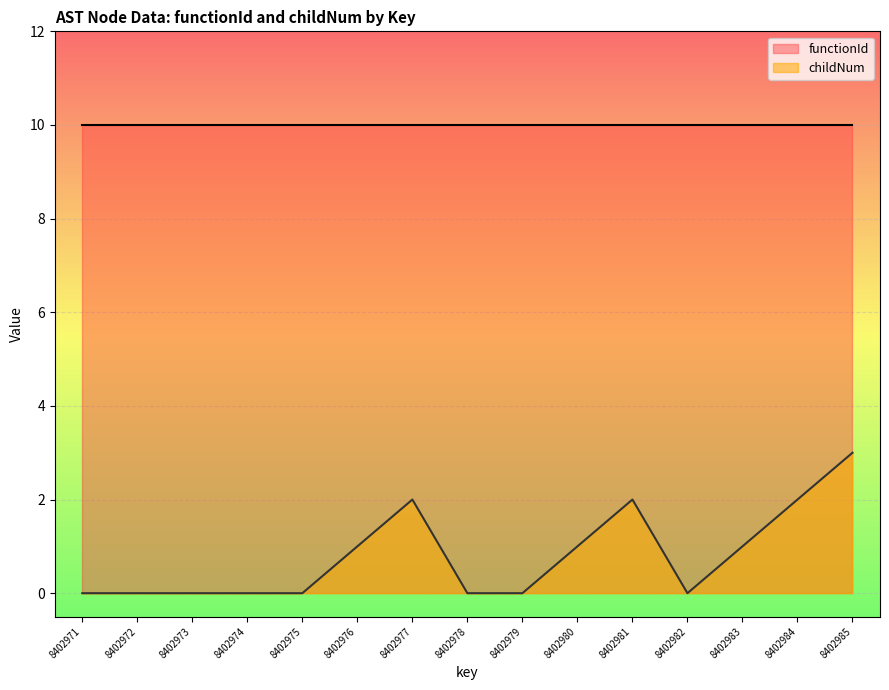

What is the average value?

1